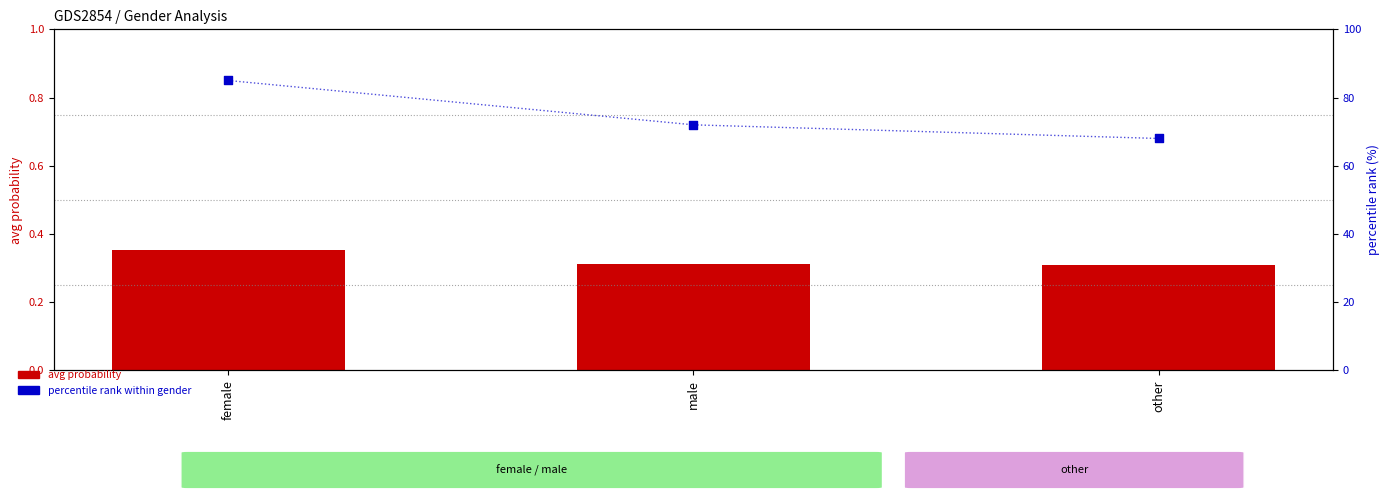

Which series contains the highest Y value?

percentile rank within gender